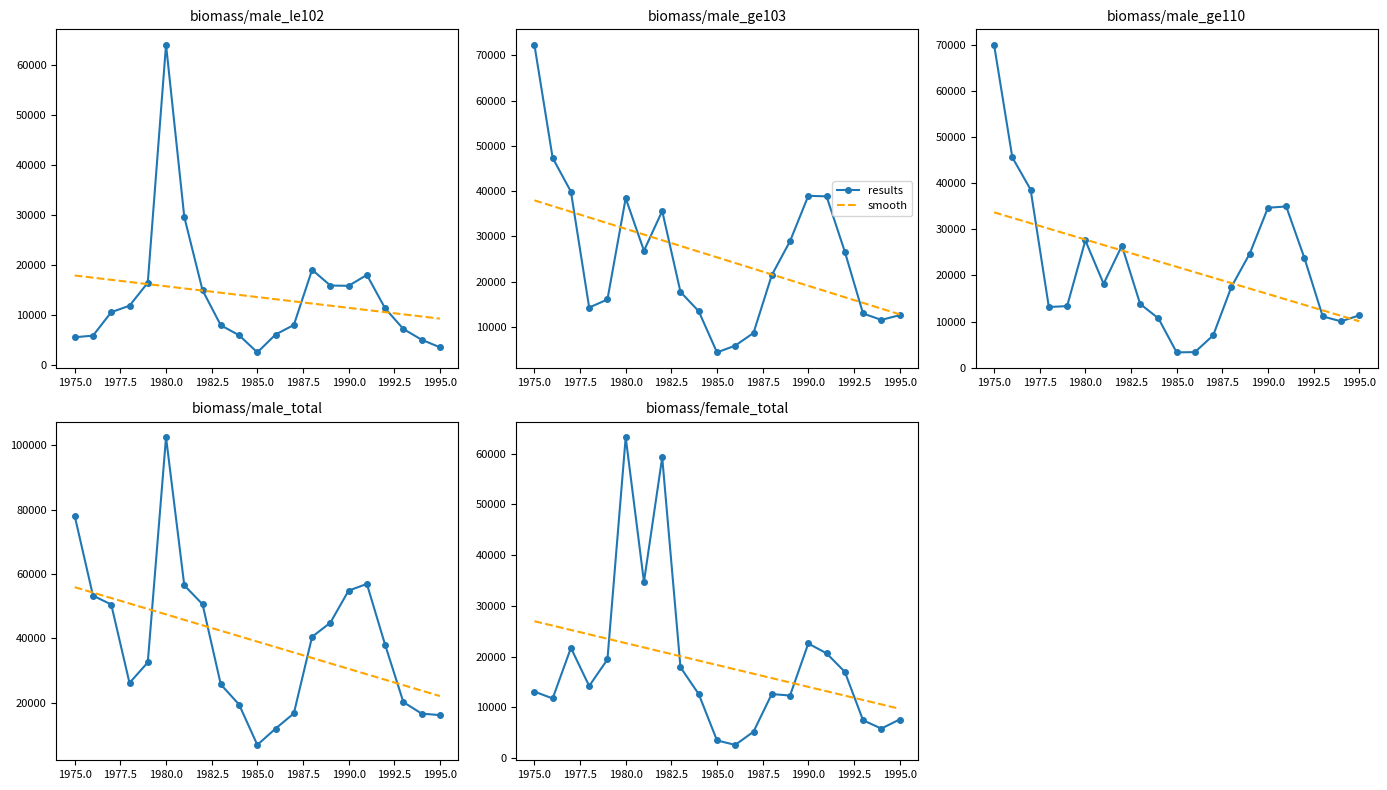

The smooth series shows 8566.6 at 1990.0. True or false?

False